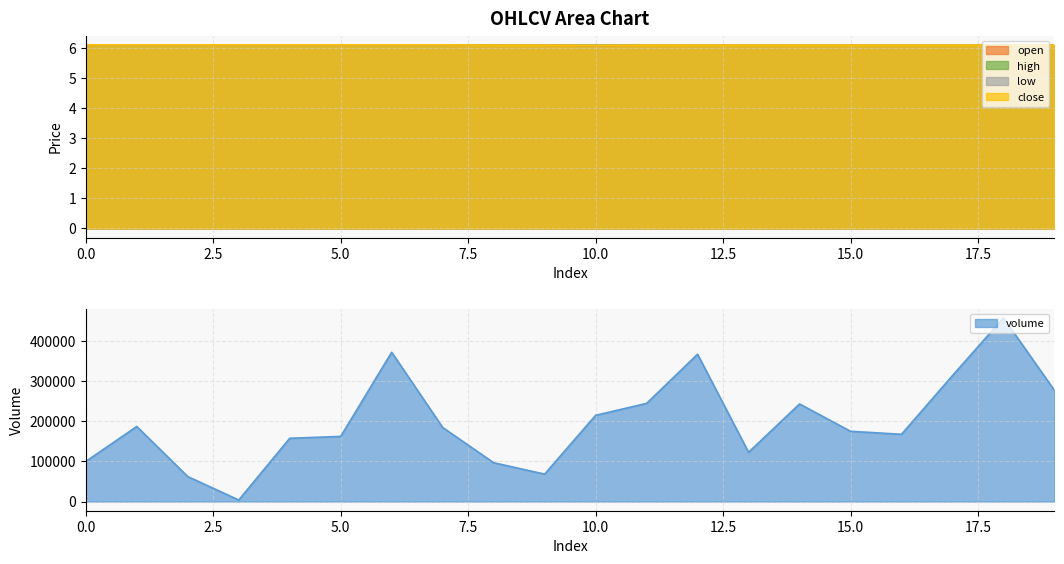

At how many categories does at least one series exceed 272927?

5